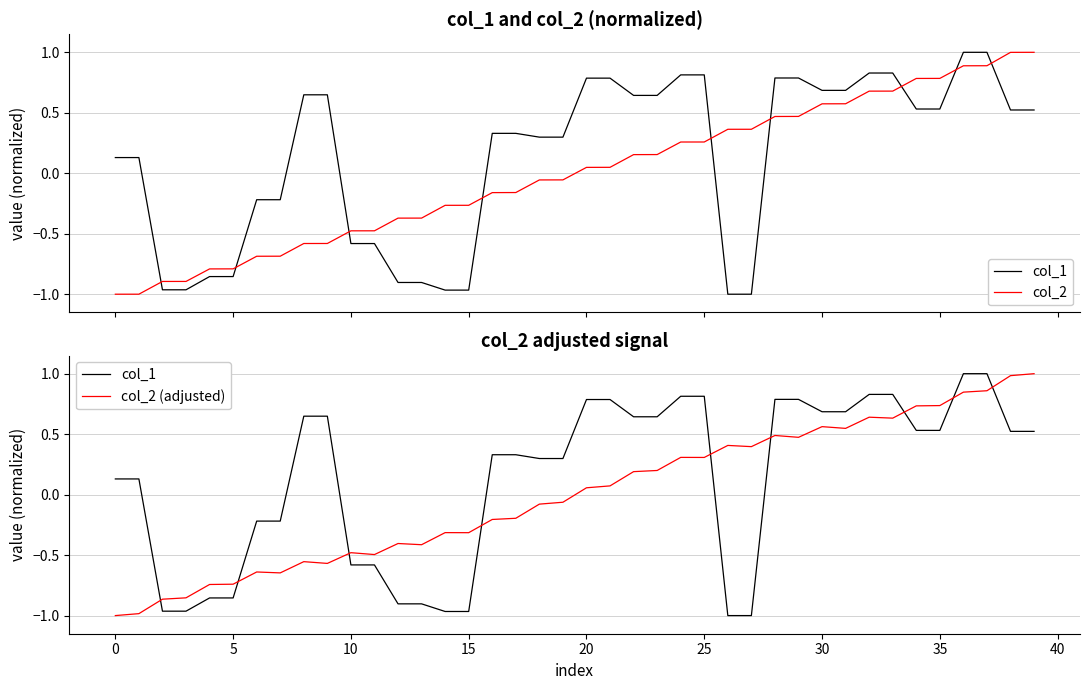

How many negative values does the col_1 series have?

14